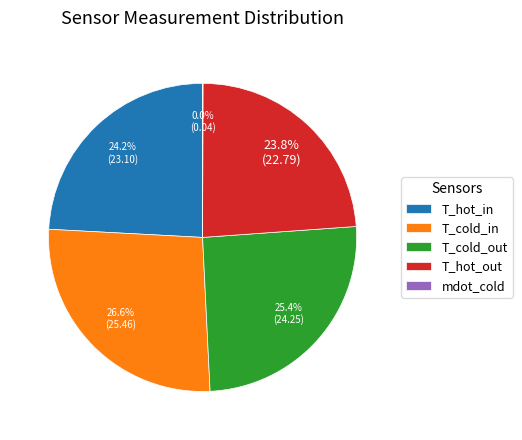

Is there a majority slice in this chart?

No